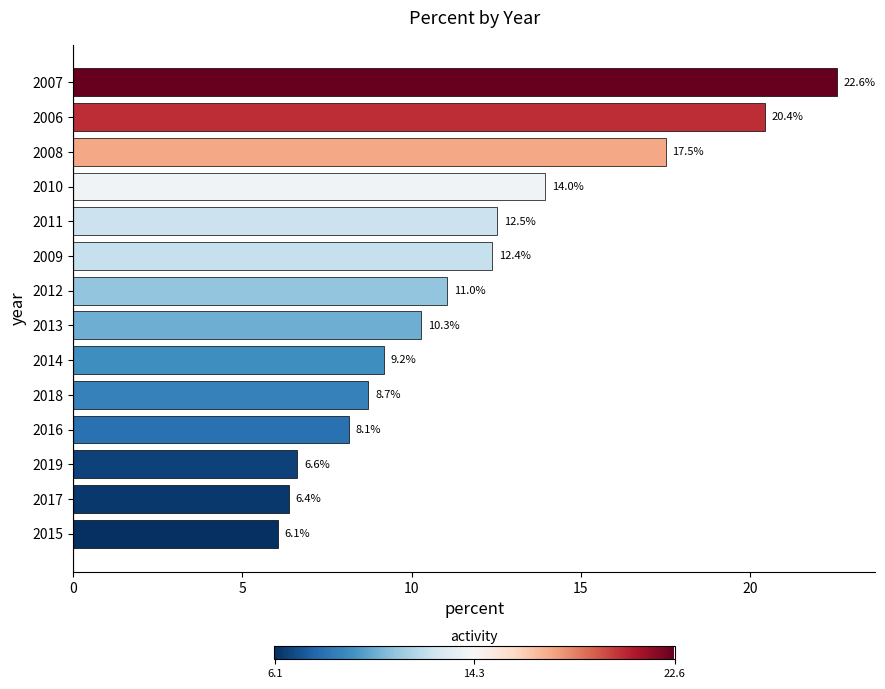

List the labels in order of value, largest first.

2007, 2006, 2008, 2010, 2011, 2009, 2012, 2013, 2014, 2018, 2016, 2019, 2017, 2015